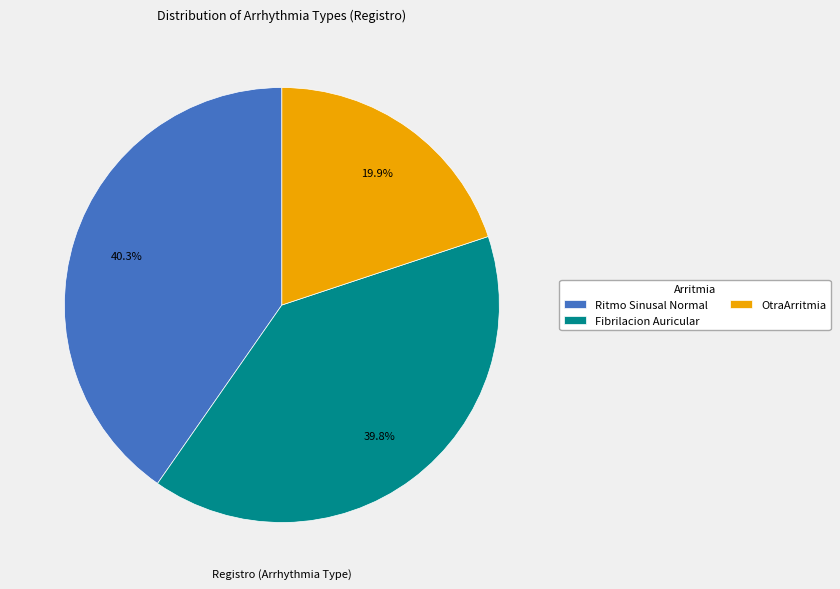

Count the number of slices in the pie.

3